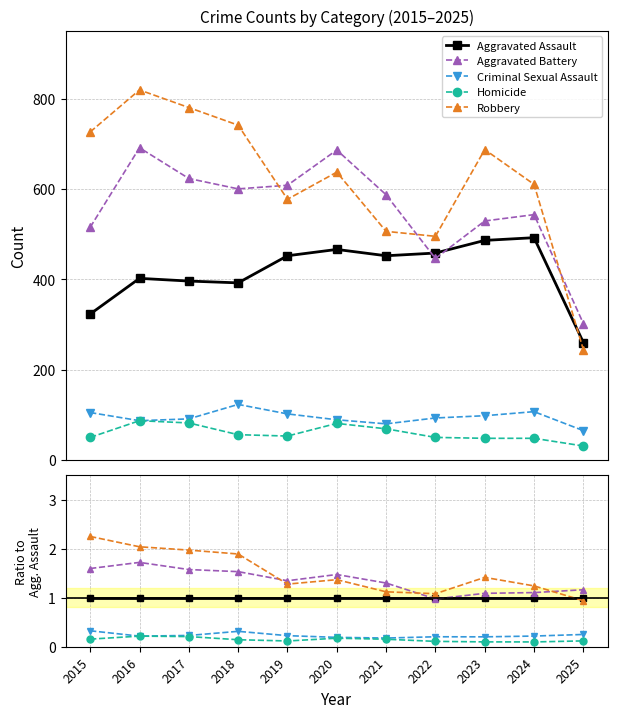

Is it true that Criminal Sexual Assault equals 0.3 at 2020?

False